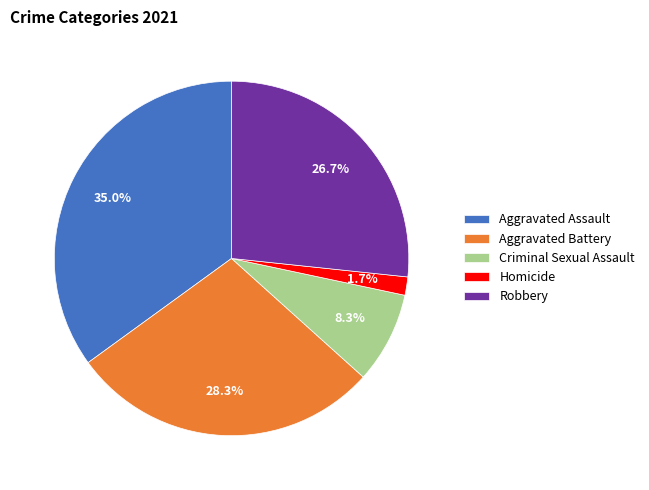

To the nearest percent, what is the difference between the Homicide and Criminal Sexual Assault slice percentages?

7%